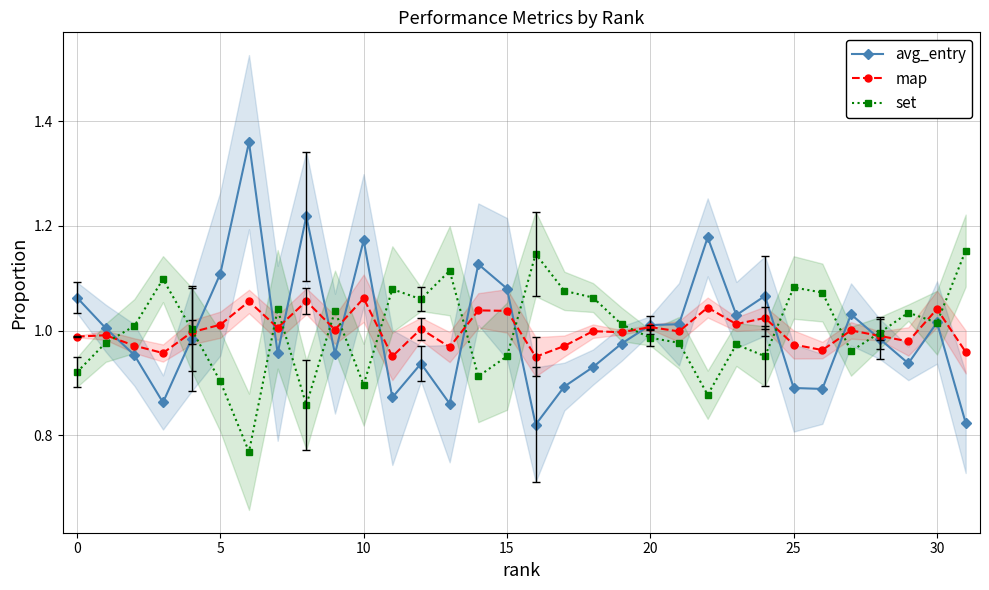

What is the total value across all series at 16?

2.9